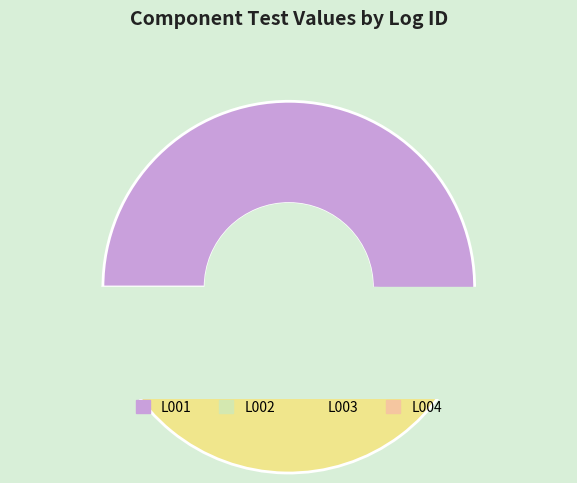

What percentage is the L002 slice, to the nearest percent?

4%